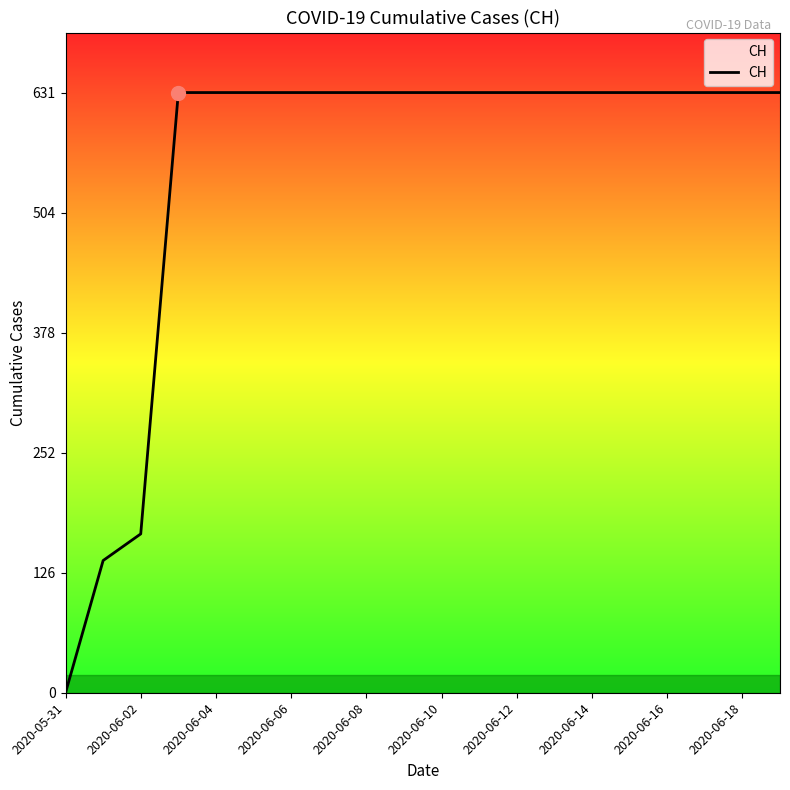

Is this an area chart (filled region under the line)?

No